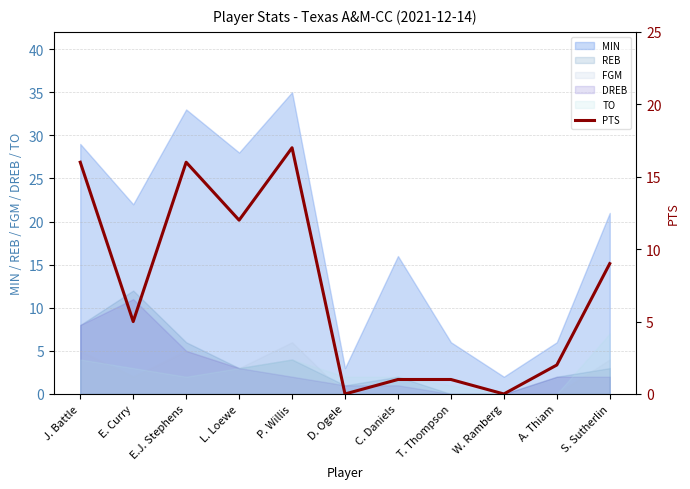

The value of FGM at E.J. Stephens is 1. True or false?

False